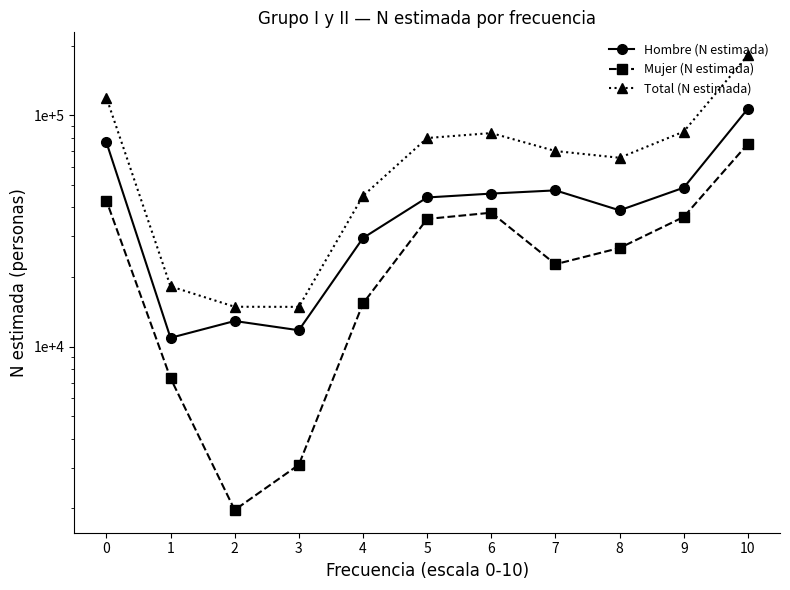

Rank the categories by Mujer (N estimada) value from highest to lowest.

10, 0, 6, 9, 5, 8, 7, 4, 1, 3, 2